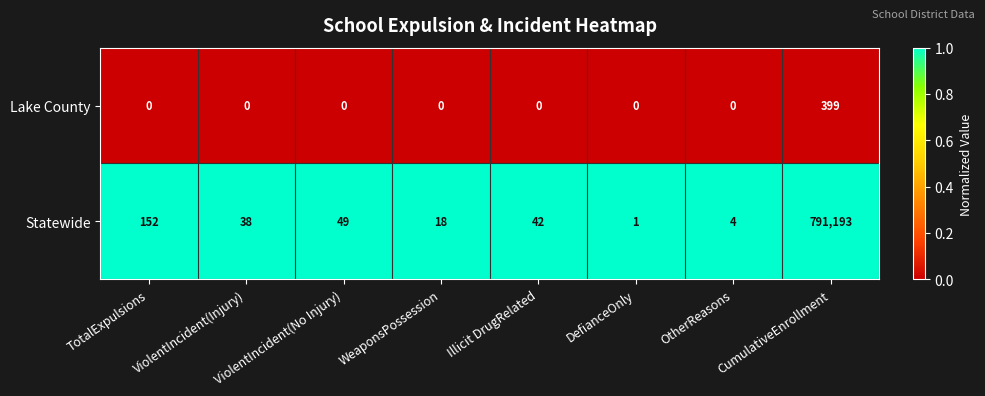

The Statewide series shows 17 at ViolentIncident(Injury). True or false?

False